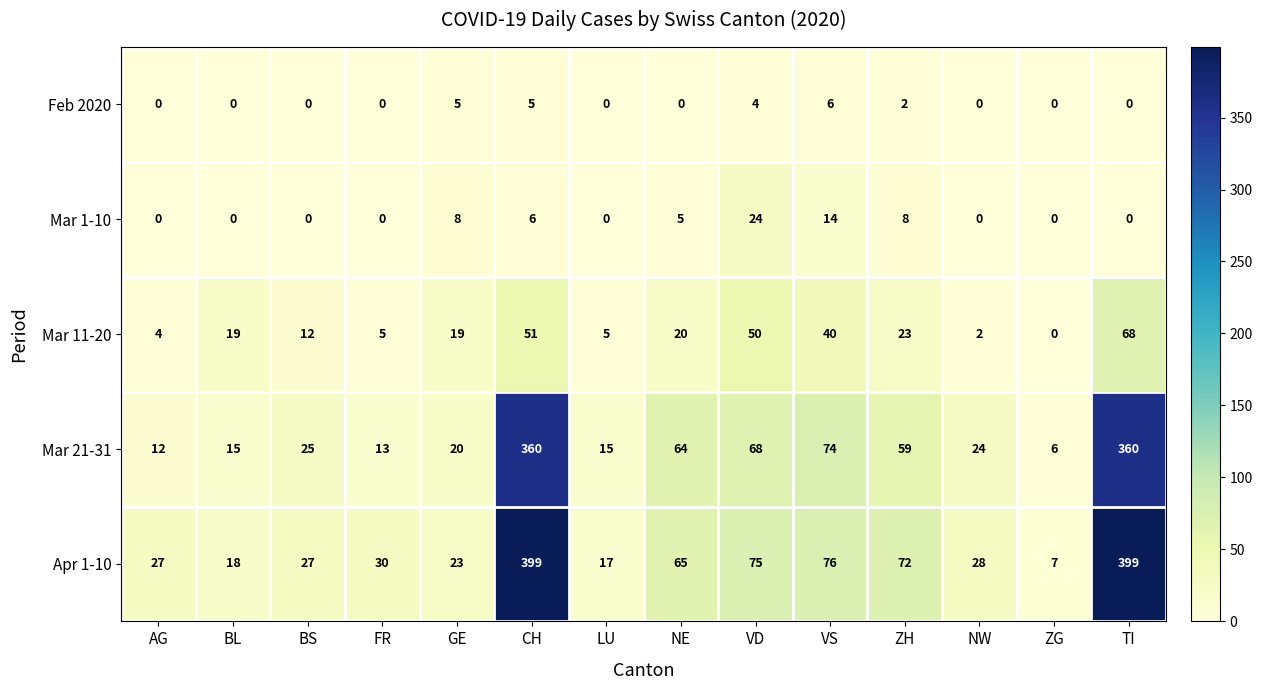

What is the sum of all Mar 11-20 values?

318